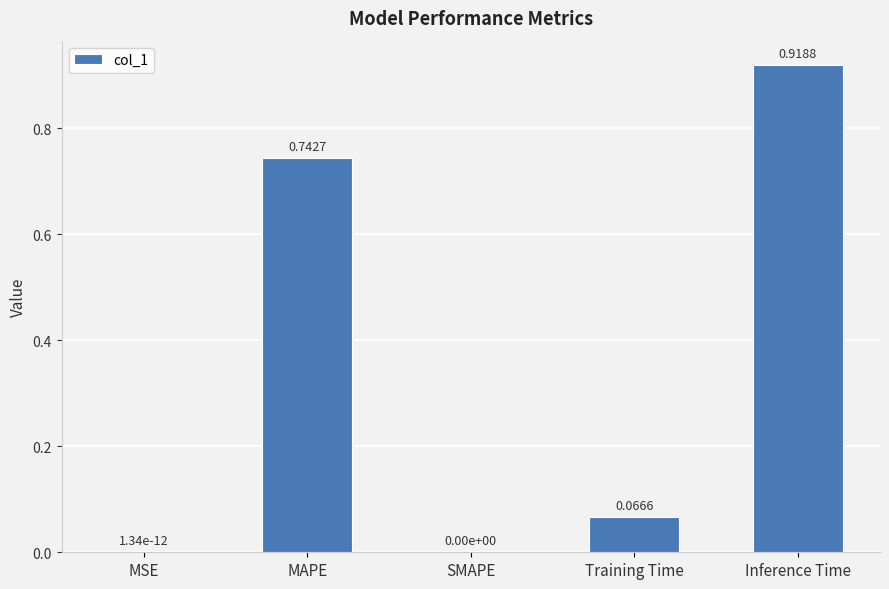

Which category has the highest value across all series?

Inference Time